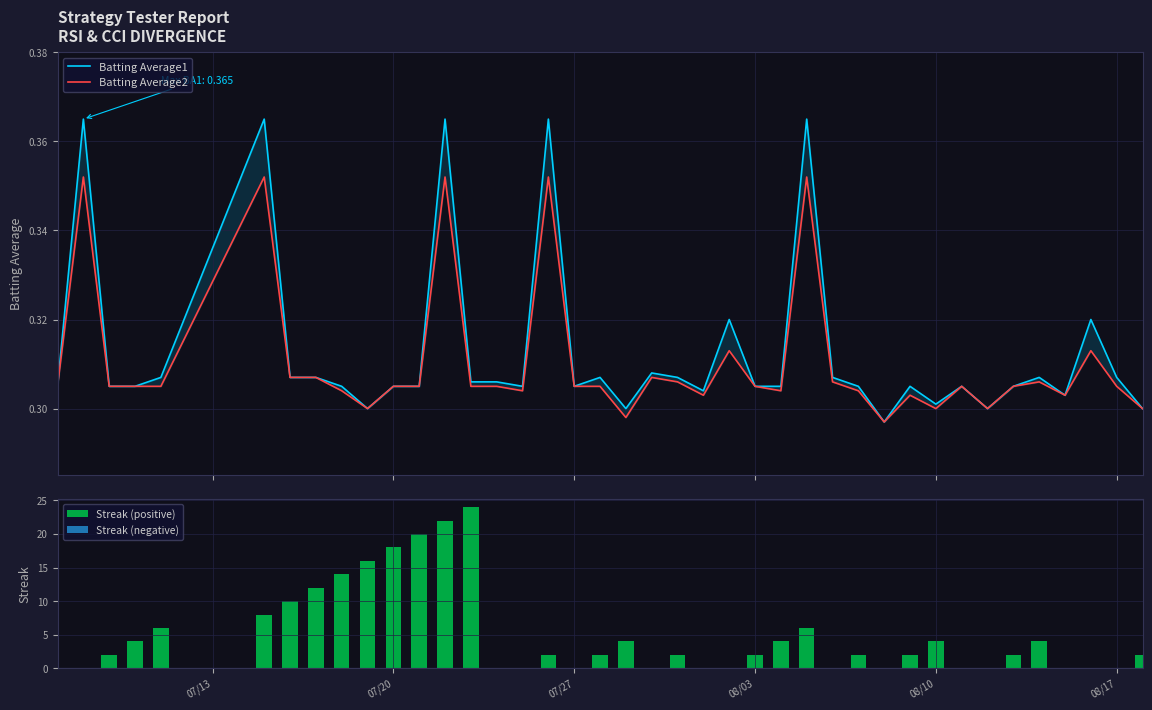

How many groups of bars are there?

40